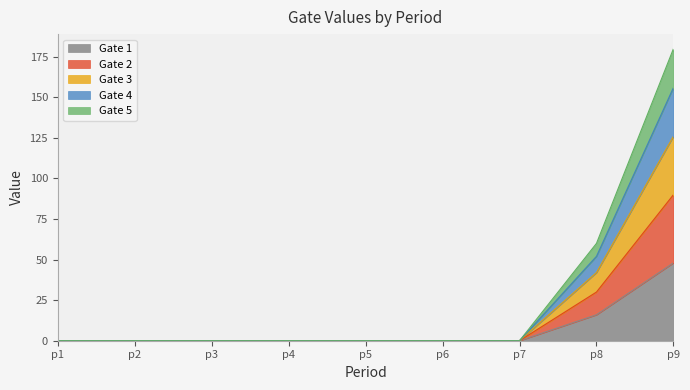

At which category is the sum across all series the highest?

p9